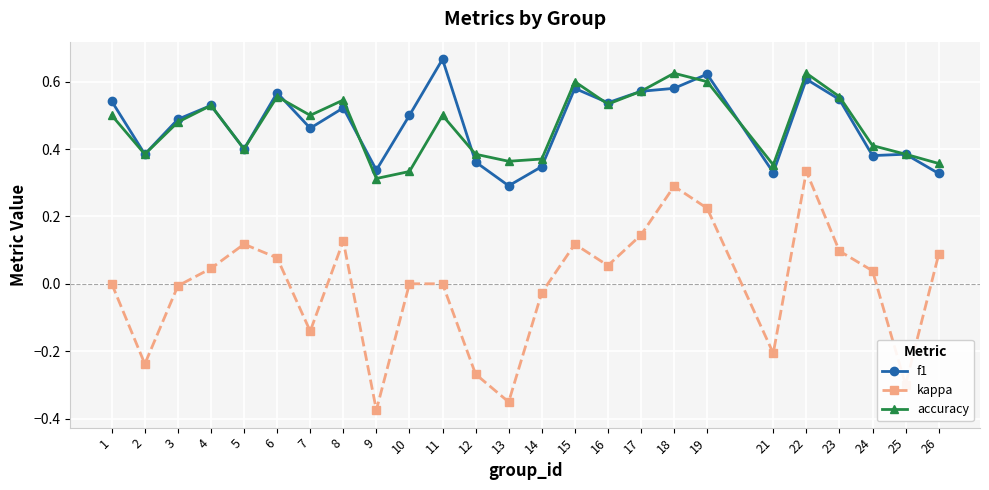

Is the value of f1 at 3 greater than the value of kappa at 24?

Yes